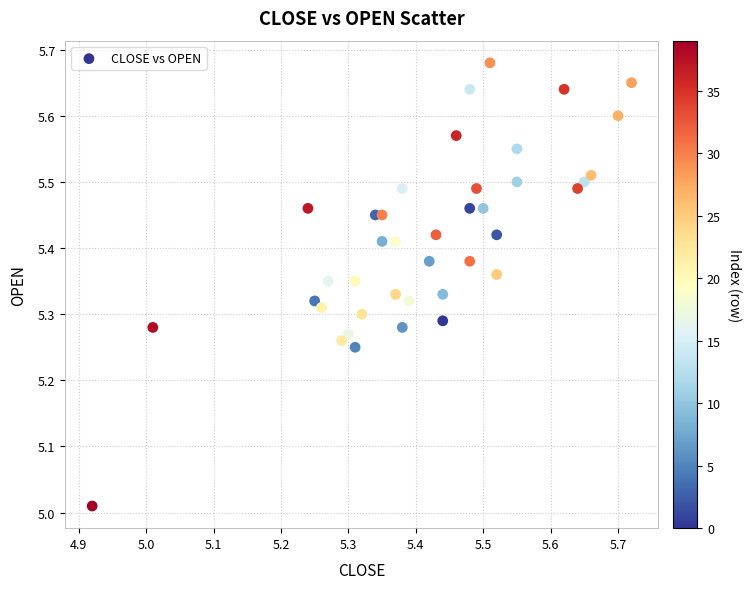

What is the range of X values (max minus min)?

0.8